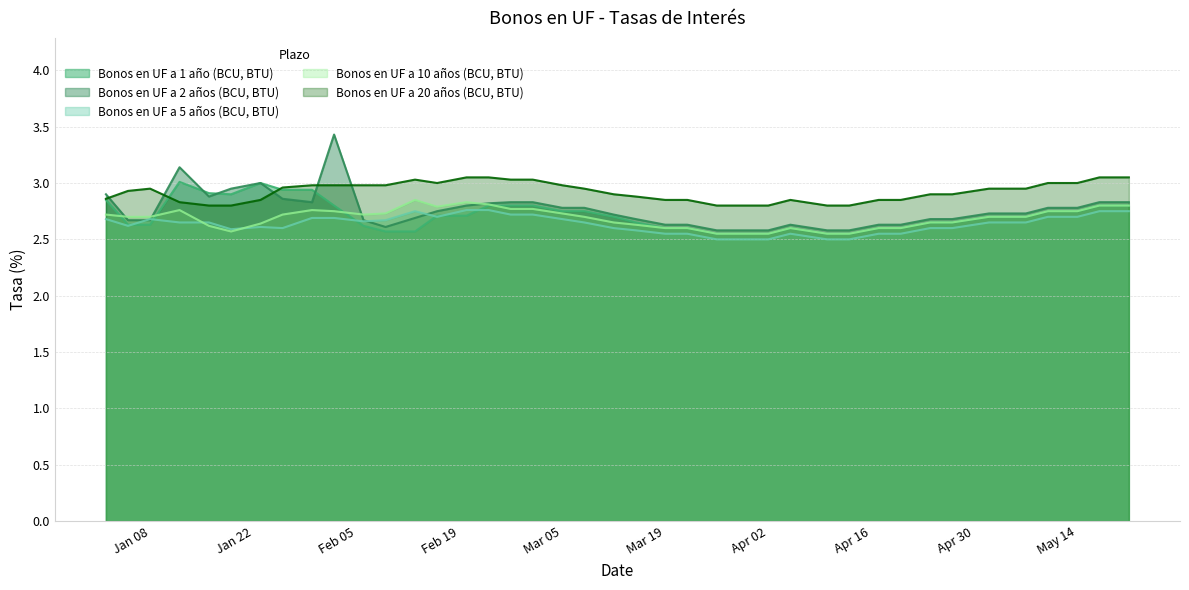

What is the difference between the second highest and second lowest values in the Bonos en UF a 2 años (BCU, BTU) series?

0.6